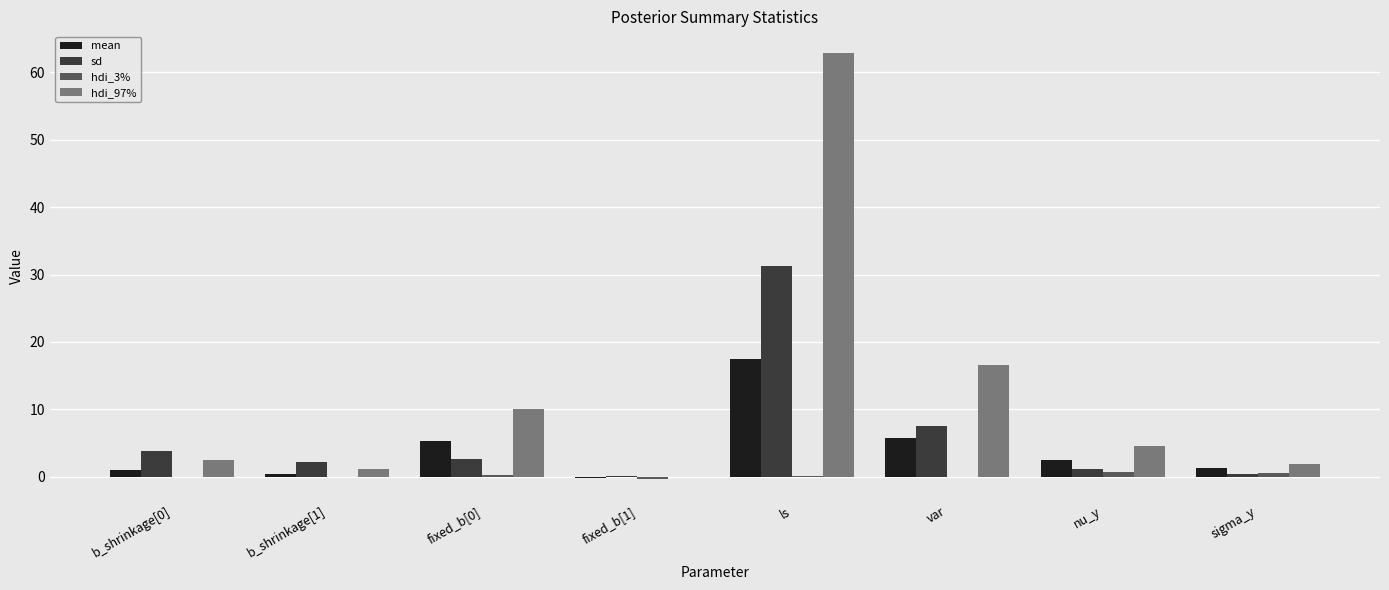

Is it true that mean equals 5.3 at fixed_b[0]?

True